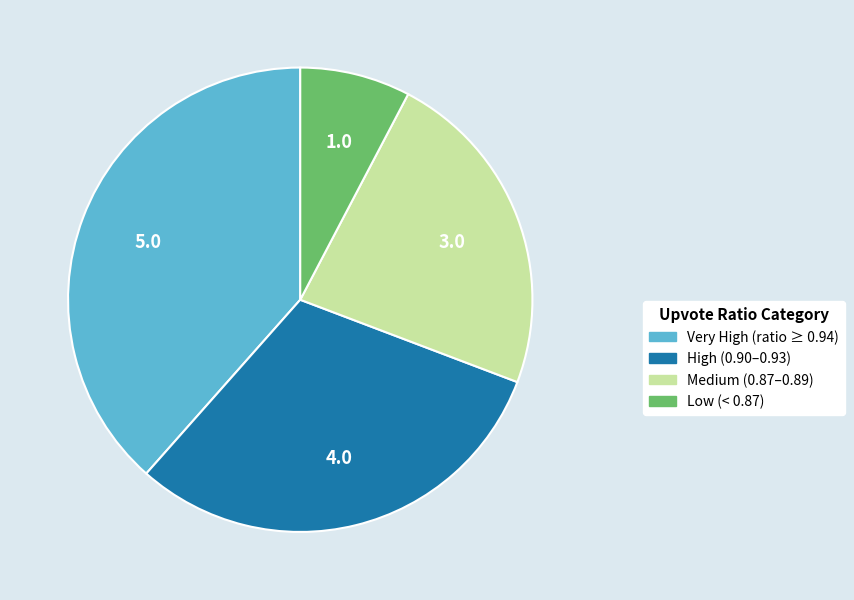

Between Very High (ratio ≥ 0.94) and Low (< 0.87), which is larger?

Very High (ratio ≥ 0.94)